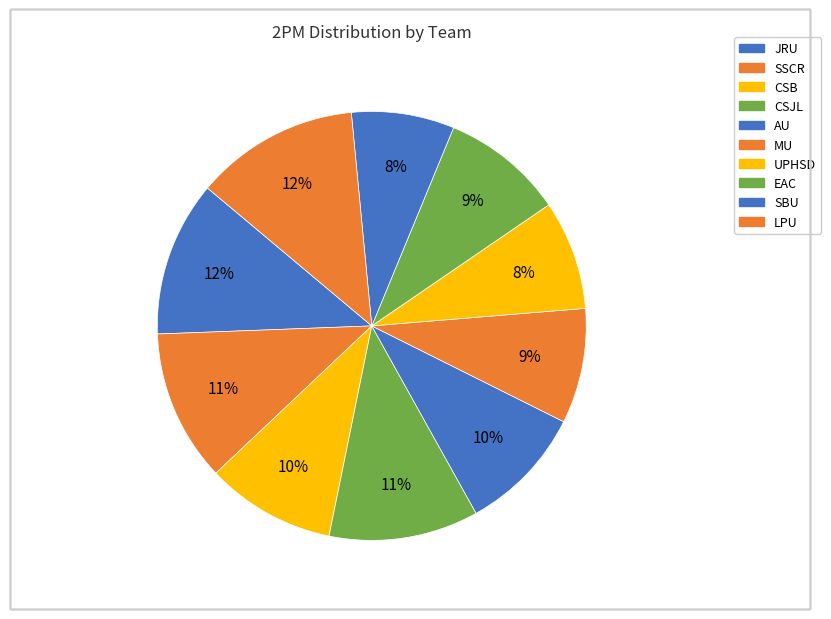

How many slices are in this pie chart?

10